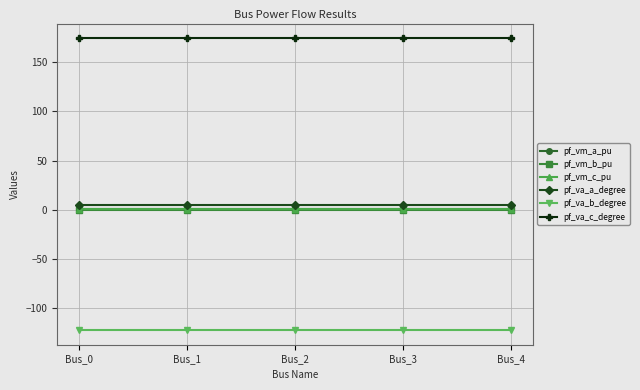

Which series has the largest total across all categories?

pf_va_c_degree